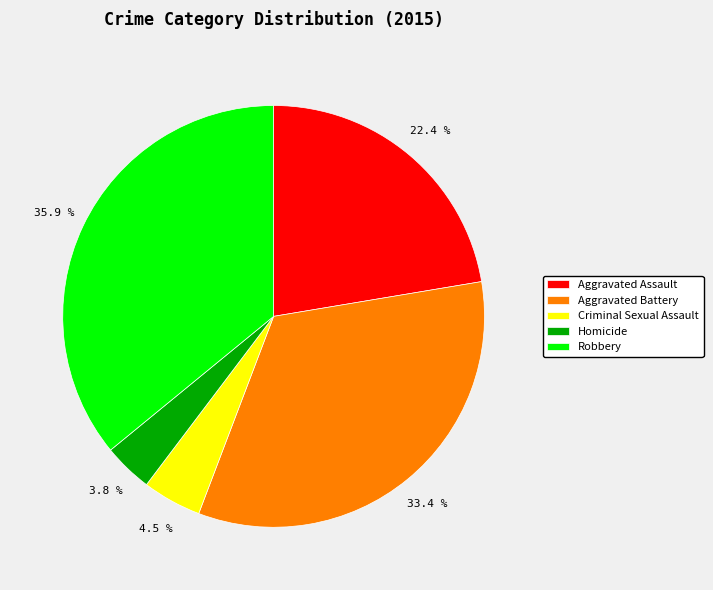

To the nearest percent, what is the difference between the largest and smallest slice percentages?

32%